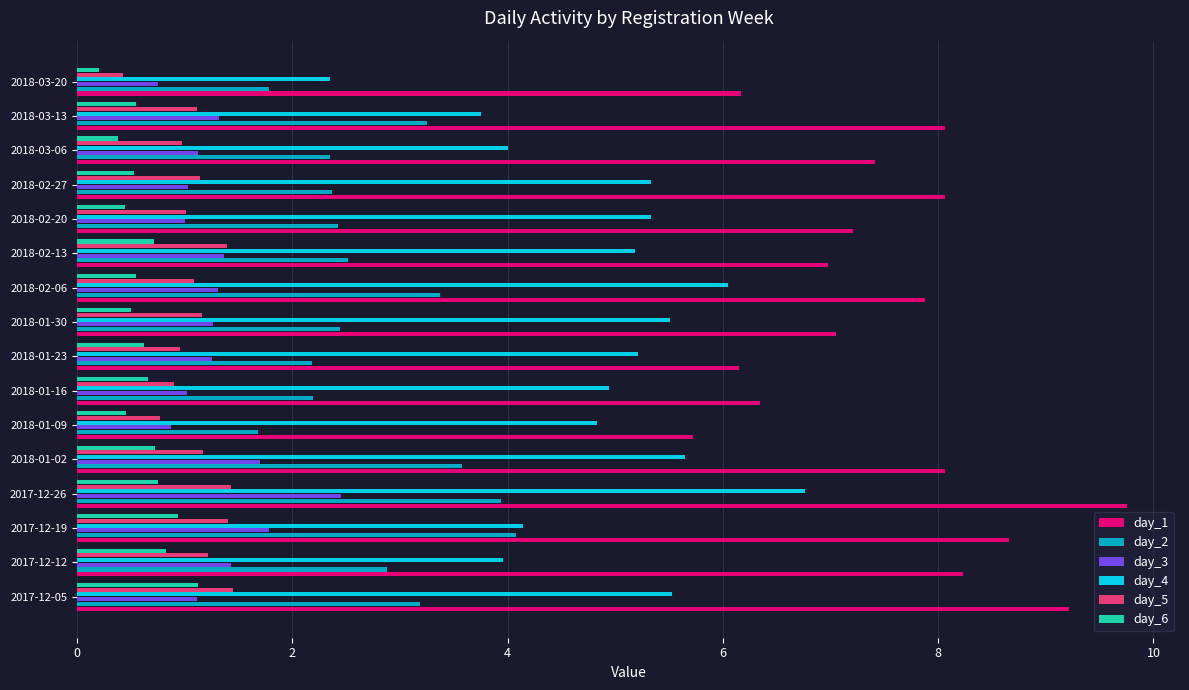

How many distinct data groups are displayed?

6